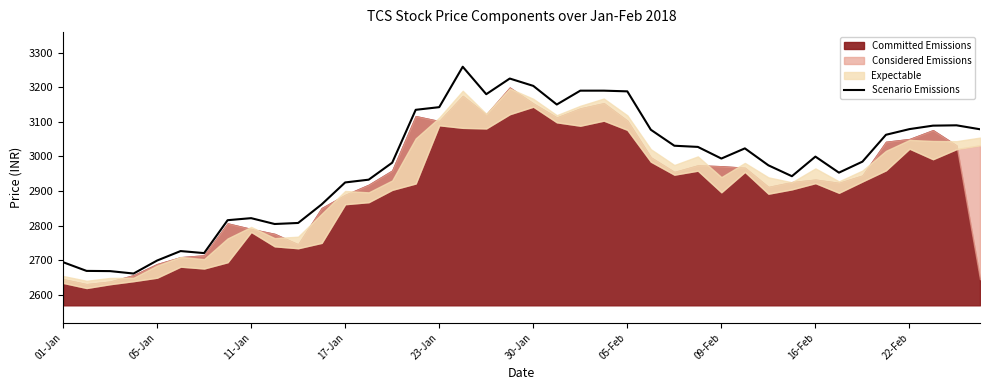

What is the maximum value for Scenario Emissions?

3259.1